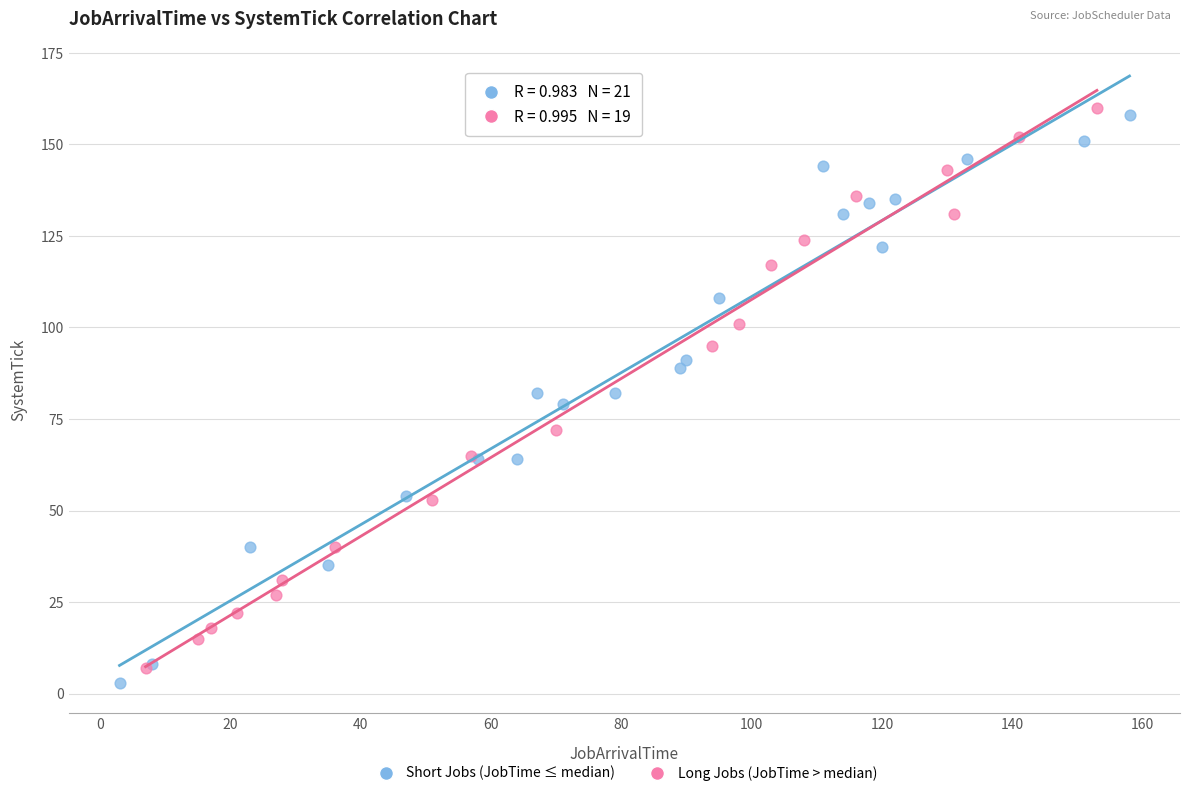

Which series has the largest Y range (max minus min)?

Short Jobs (JobTime ≤ median)